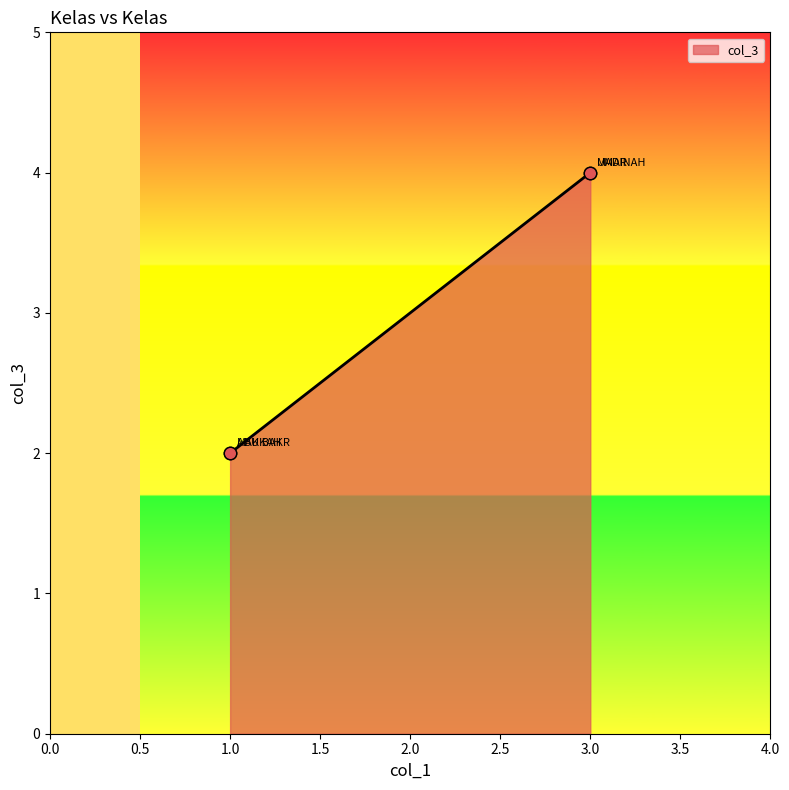

Which series has the largest total across all categories?

col_3